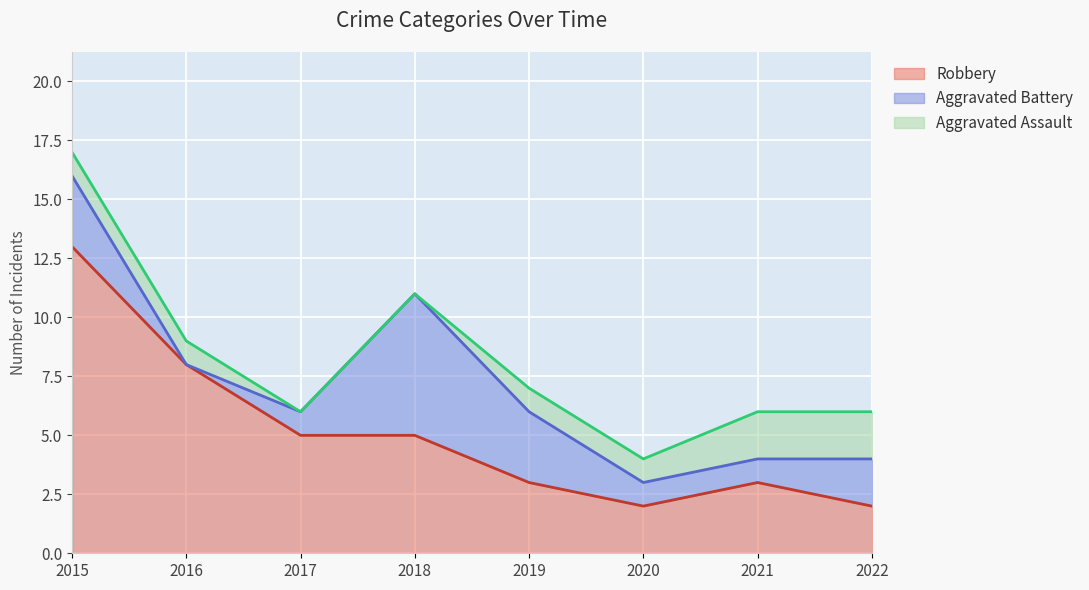

Count the Aggravated Battery values in the range 1 to 3.

6